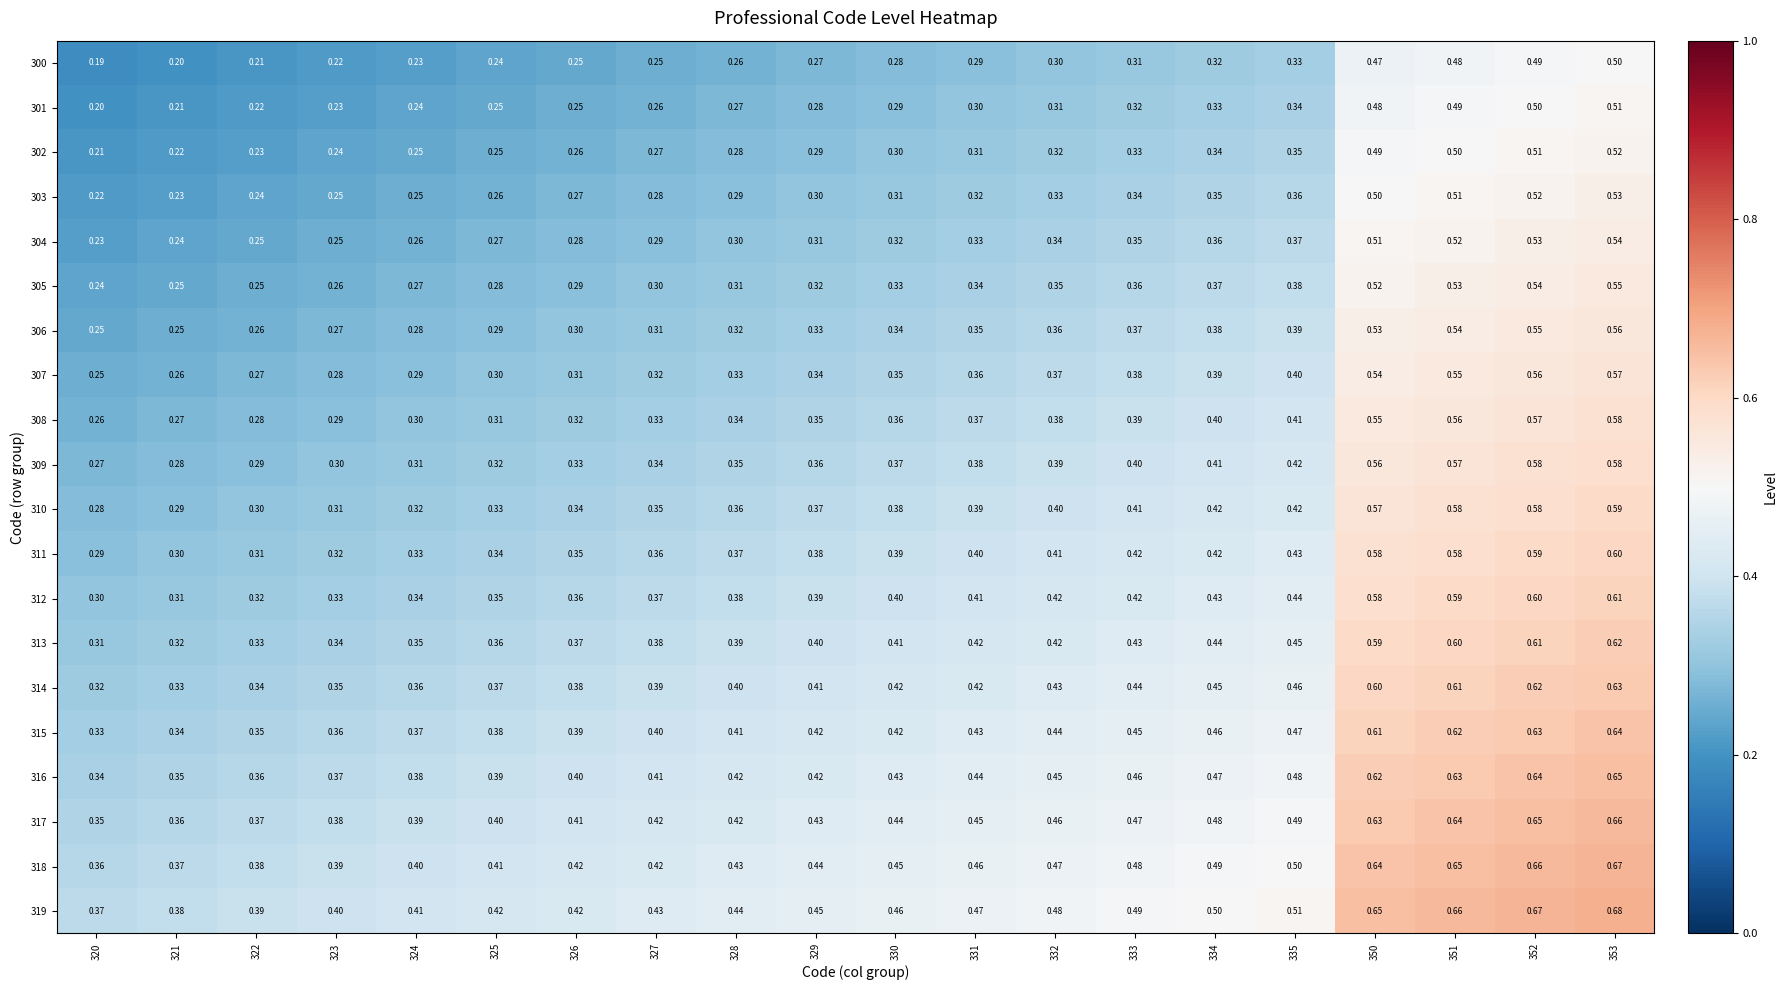

Is the value of 319 at 331 greater than the value of 304 at 329?

Yes